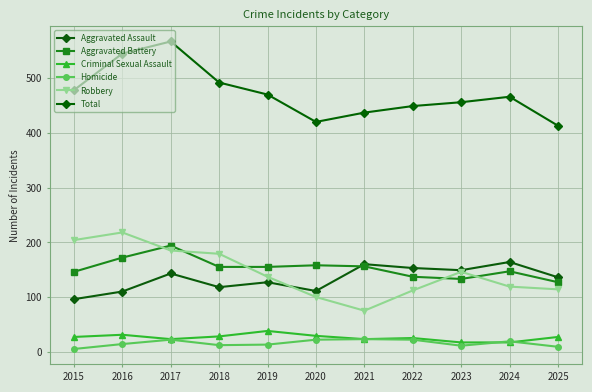

Which series ends up on top after the final intersection of Aggravated Battery and Aggravated Assault?

Aggravated Assault